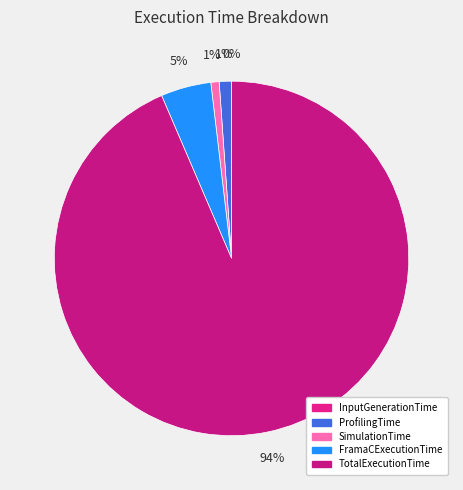

Rank the categories by value from lowest to highest.

InputGenerationTime, SimulationTime, ProfilingTime, FramaCExecutionTime, TotalExecutionTime